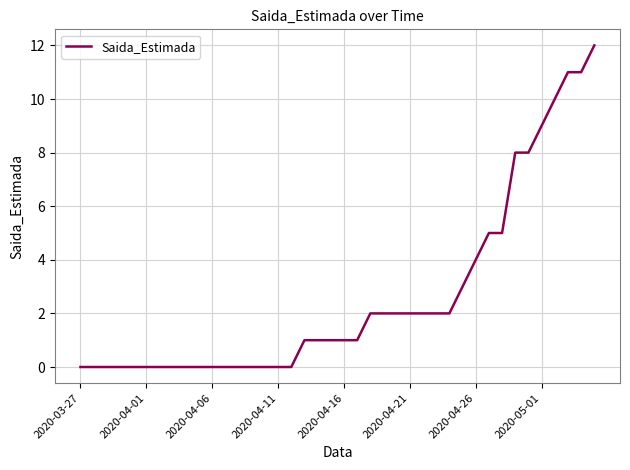

Reading left to right, transcribe all the data shown in this chart.

0	0	0	0	0	0	0	0	0	0	0	0	0	0	0	0	0	1	1	1	1	1	2	2	2	2	2	2	2	3	4	5	5	8	8	9	10	11	11	12